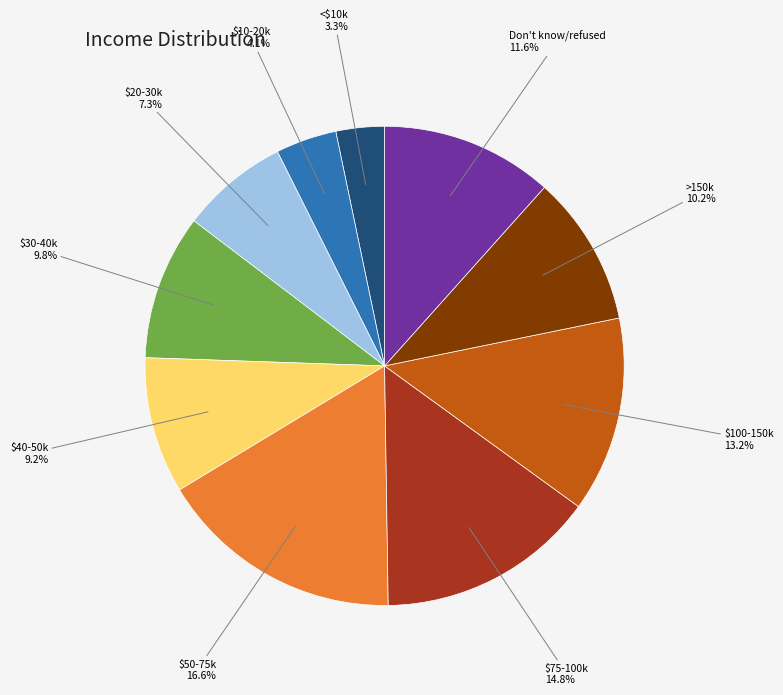

Does Don't know/refused represent more than half of the total?

No